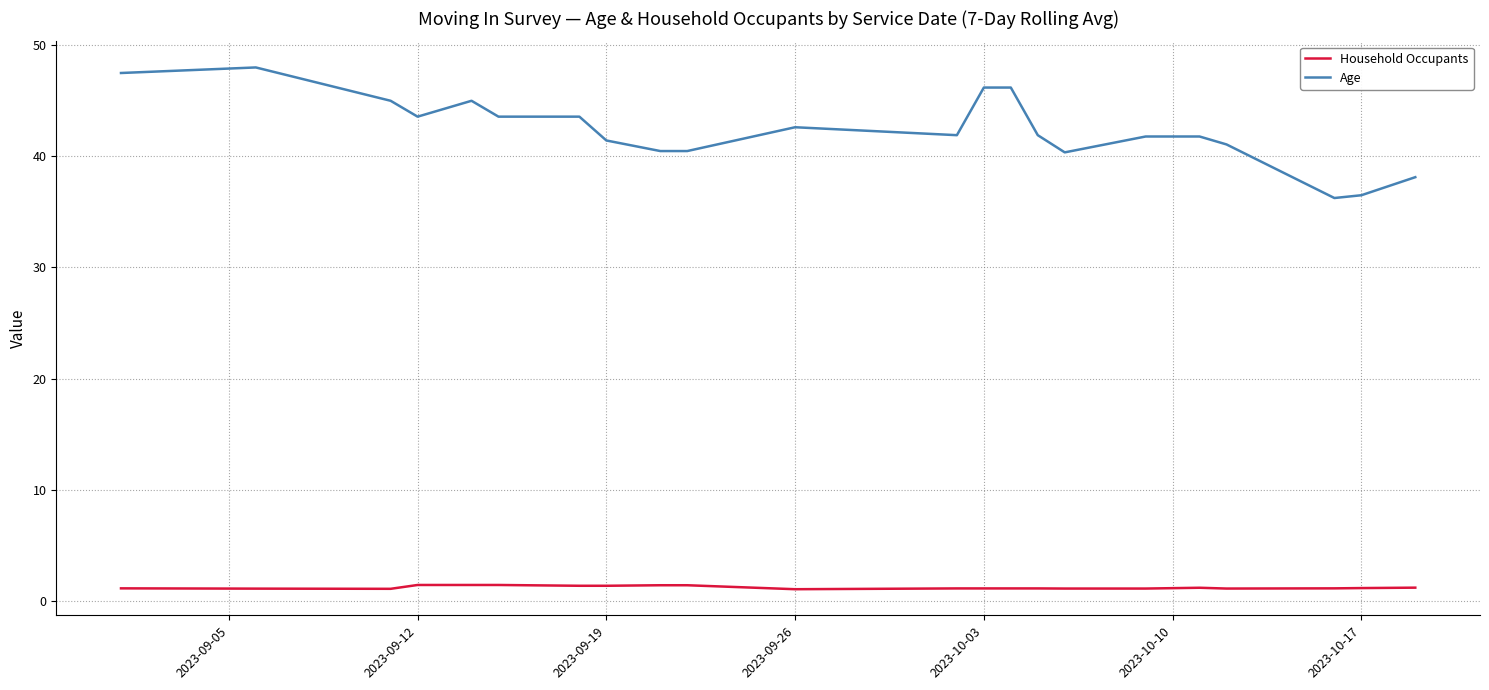

True or false: Household Occupants and Age intersect in this chart.

False